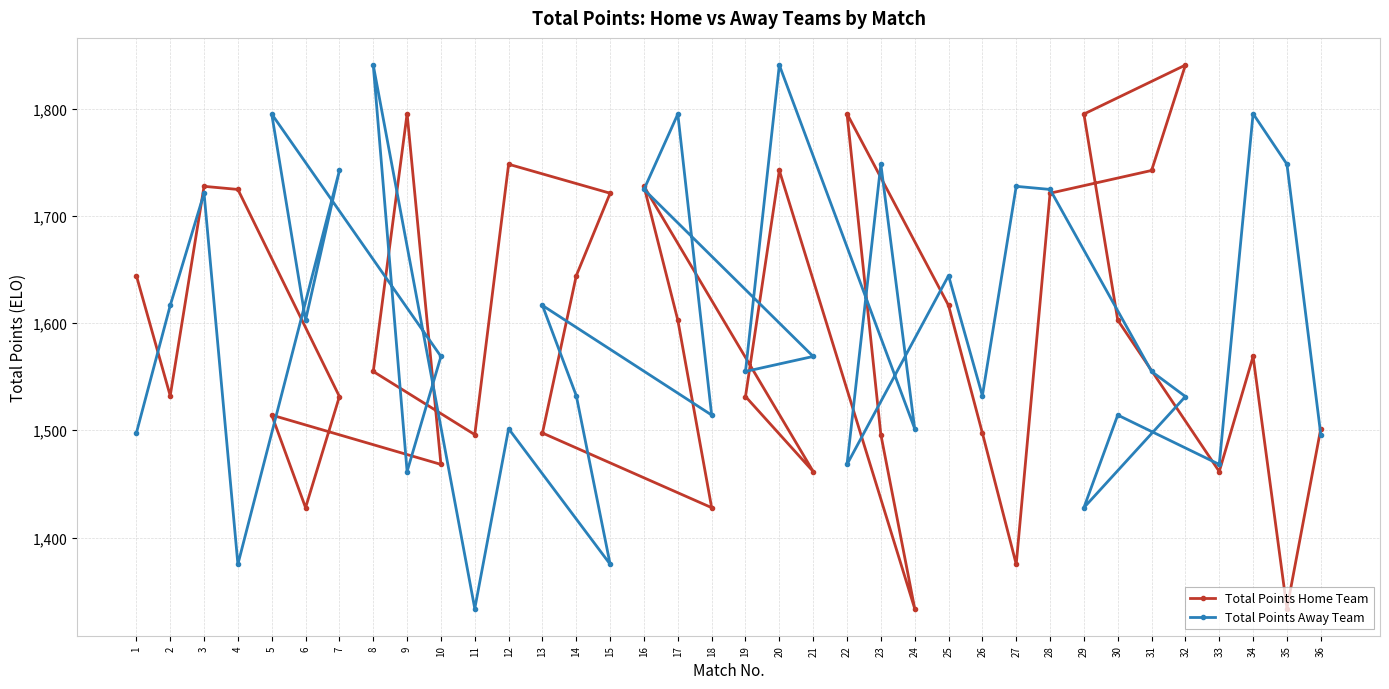

What is the value of the Total Points Away Team point at the 20th from the left?

1840.6